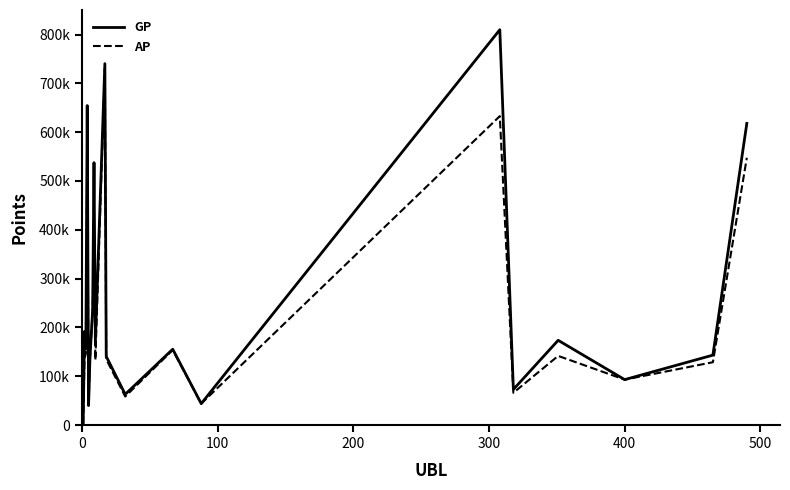

What are all the series names shown in the legend?

GP, AP